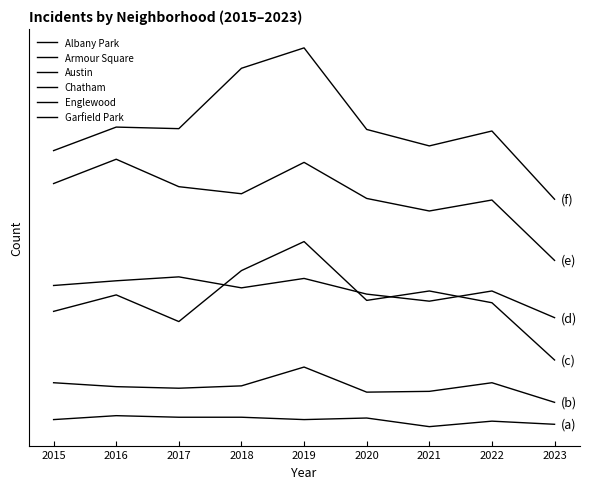

What is the spread (max minus min) of values at 2017?

368